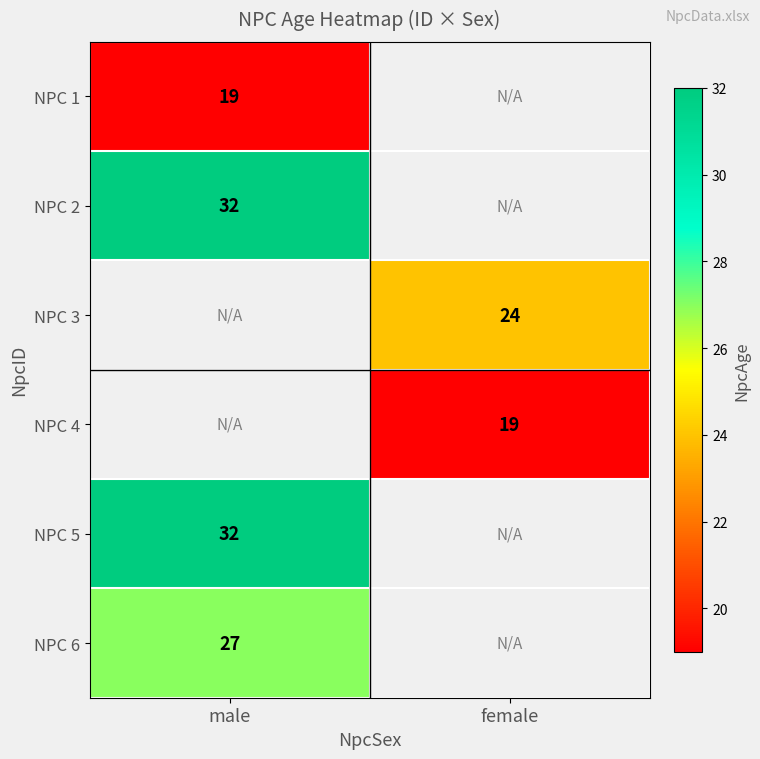

The NPC 4 series shows 19 at female. True or false?

True